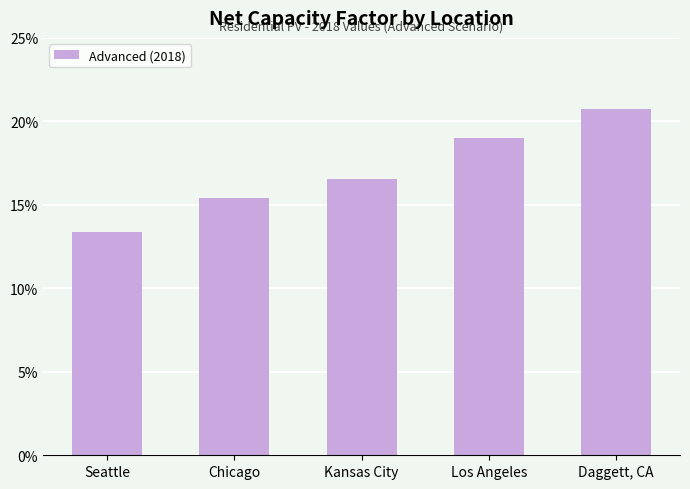

At which category does the chart reach its peak across all series?

Daggett, CA